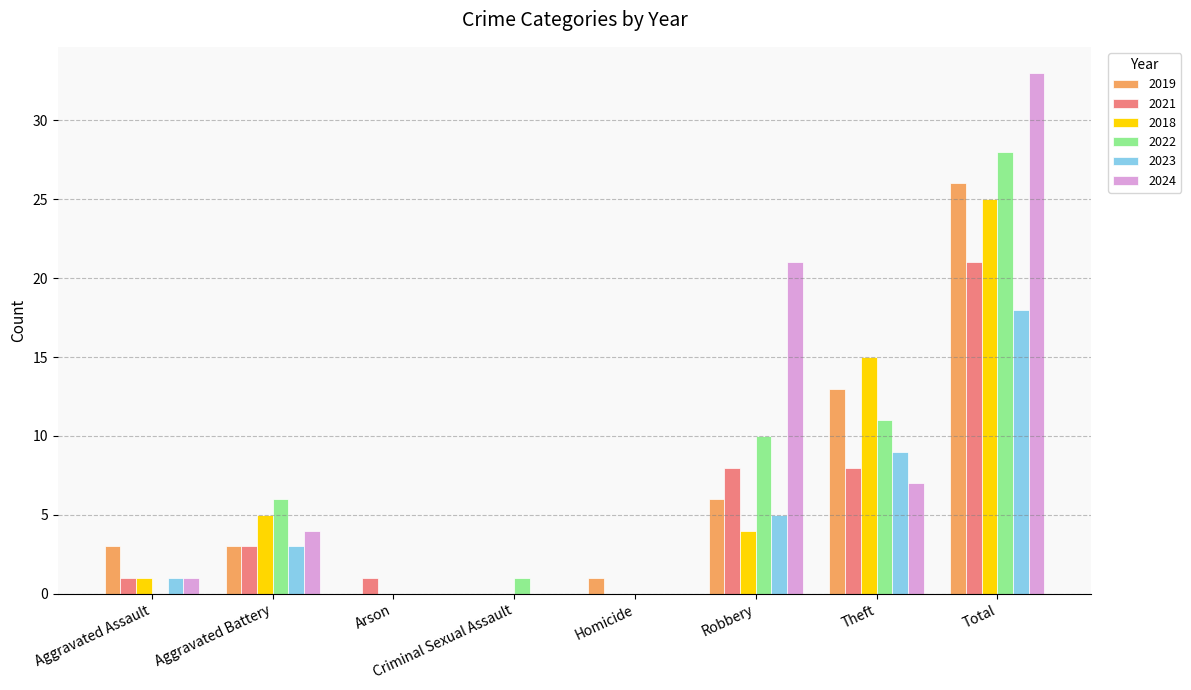

What is the maximum value for 2018?

25